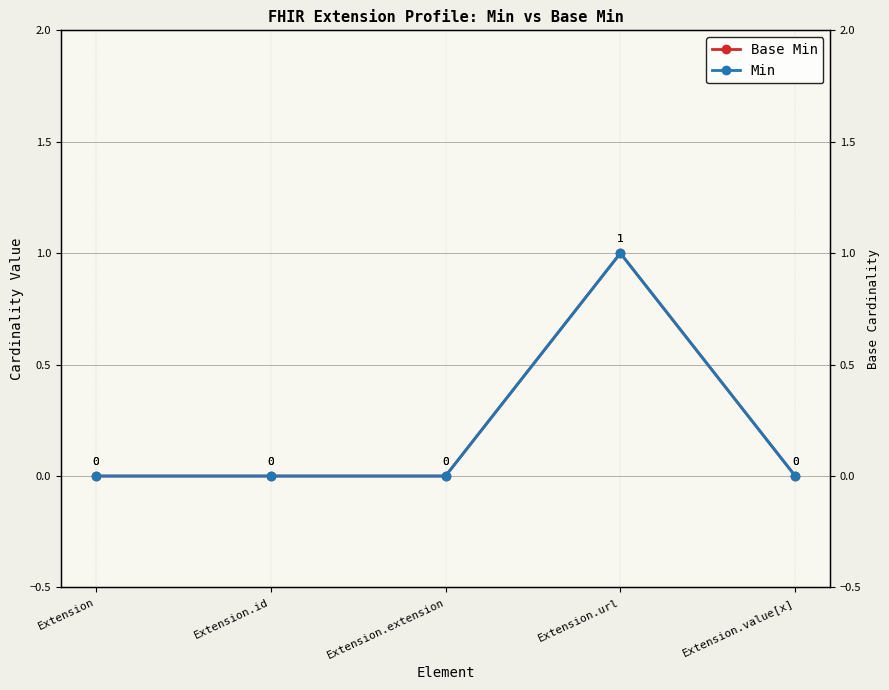

True or false: Min and Base Min intersect in this chart.

False